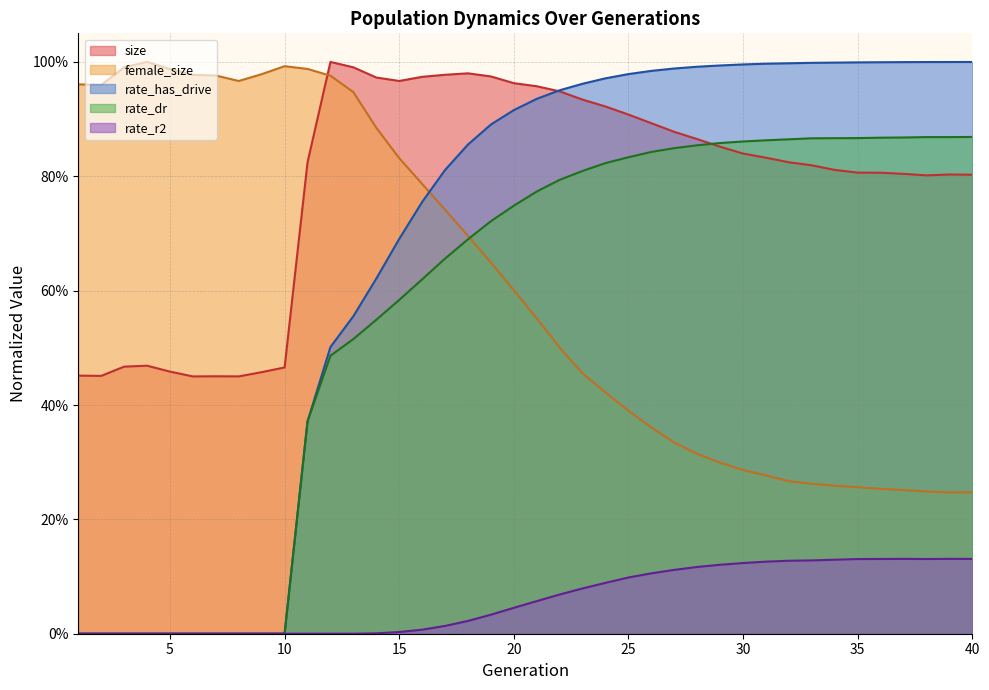

Which has a higher value, 14 or 29?

14